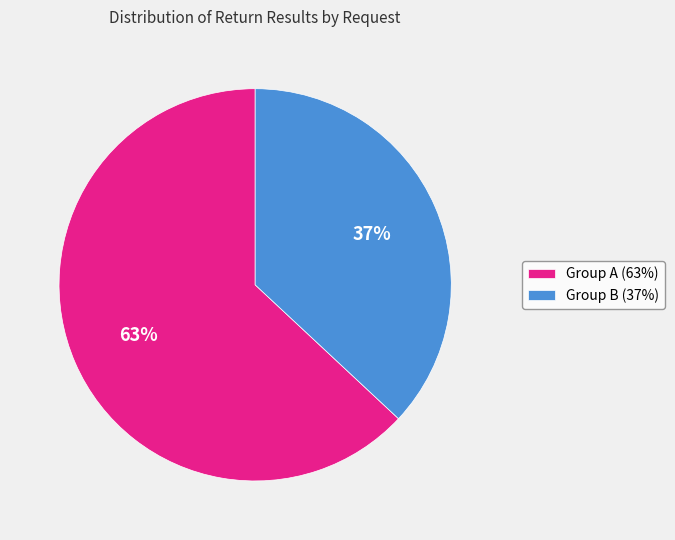

How many slices are in this pie chart?

2